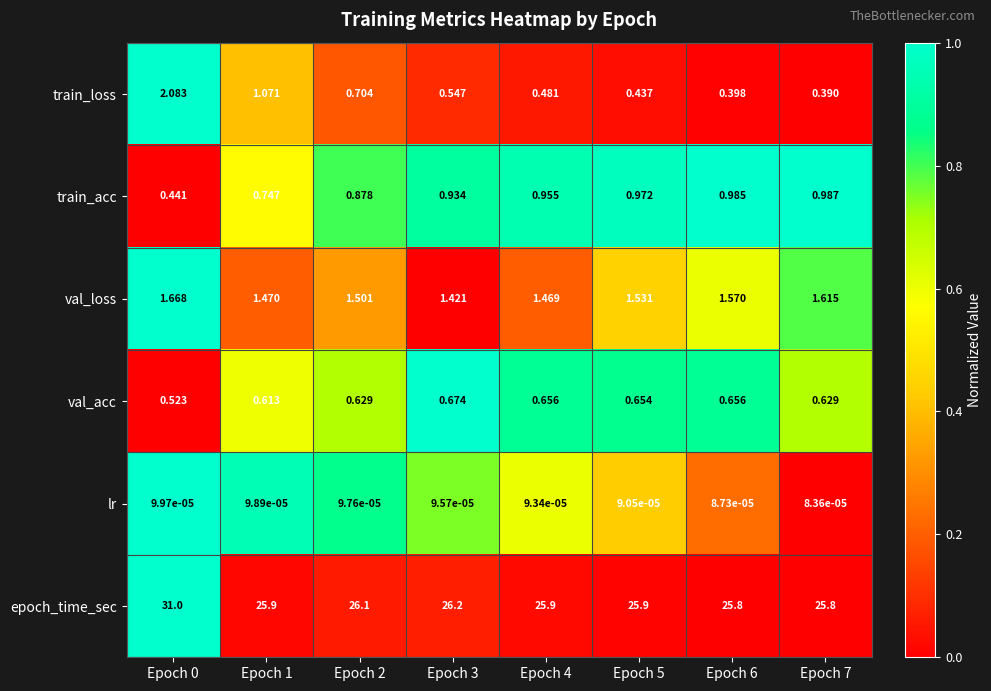

Which series has the largest total across all categories?

epoch_time_sec